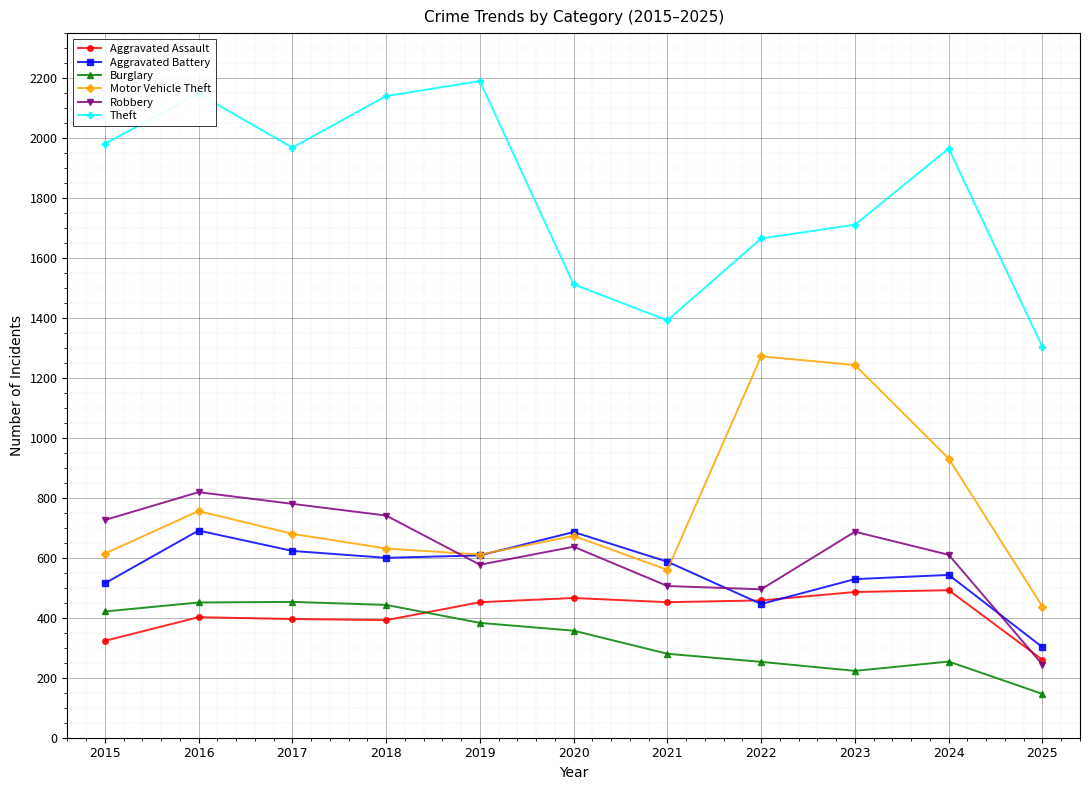

Which series has the largest total across all categories?

Theft